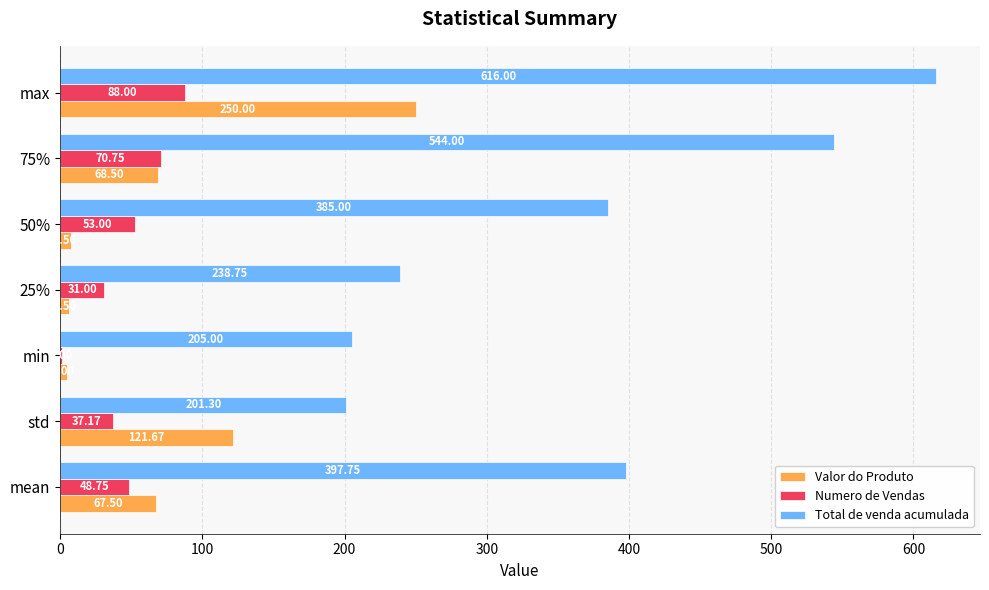

Which series has the largest total across all categories?

Total de venda acumulada